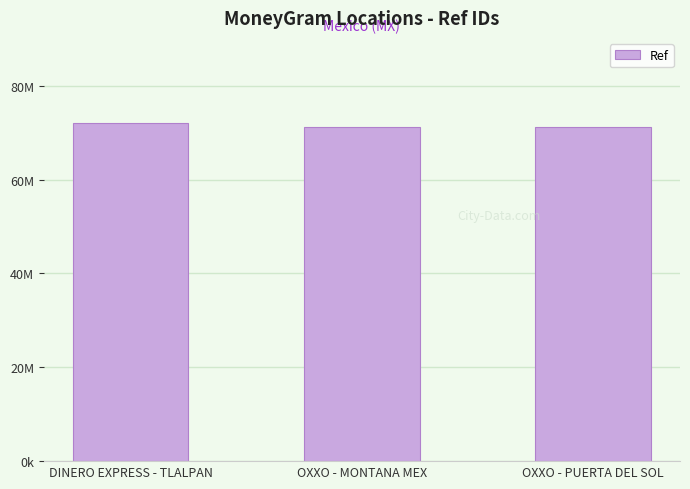

Does the chart contain any negative values?

No